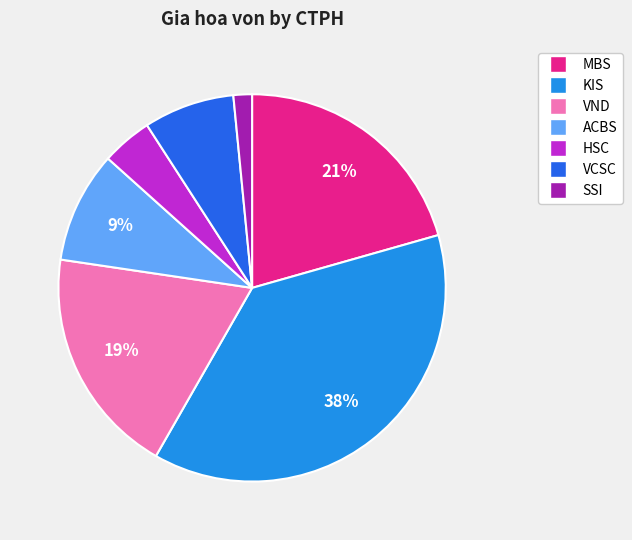

To the nearest percent, what is the difference between the largest and smallest slice percentages?

36%